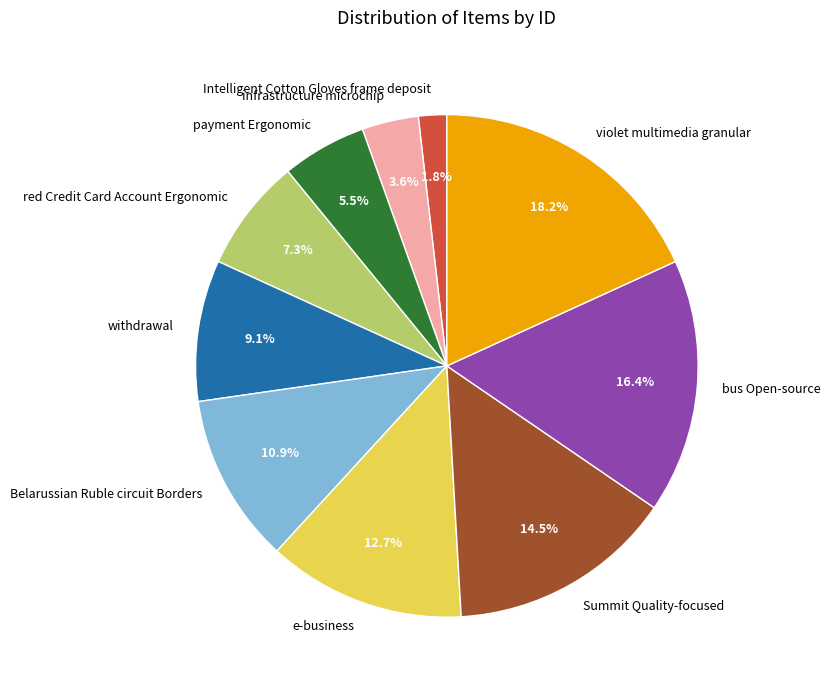

How many slices are in this pie chart?

10